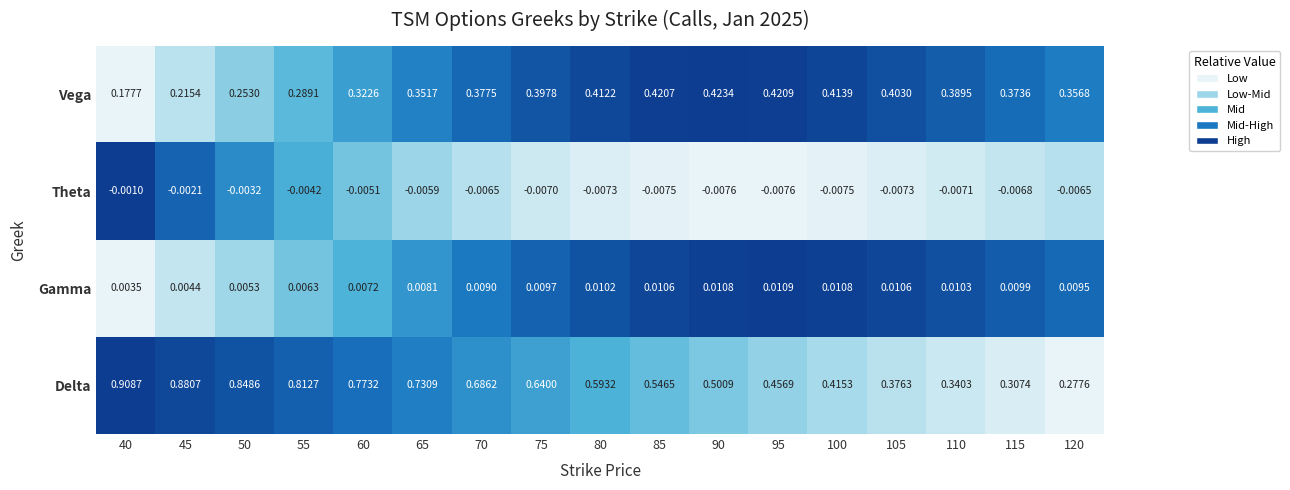

Which series has the largest total across all categories?

Delta